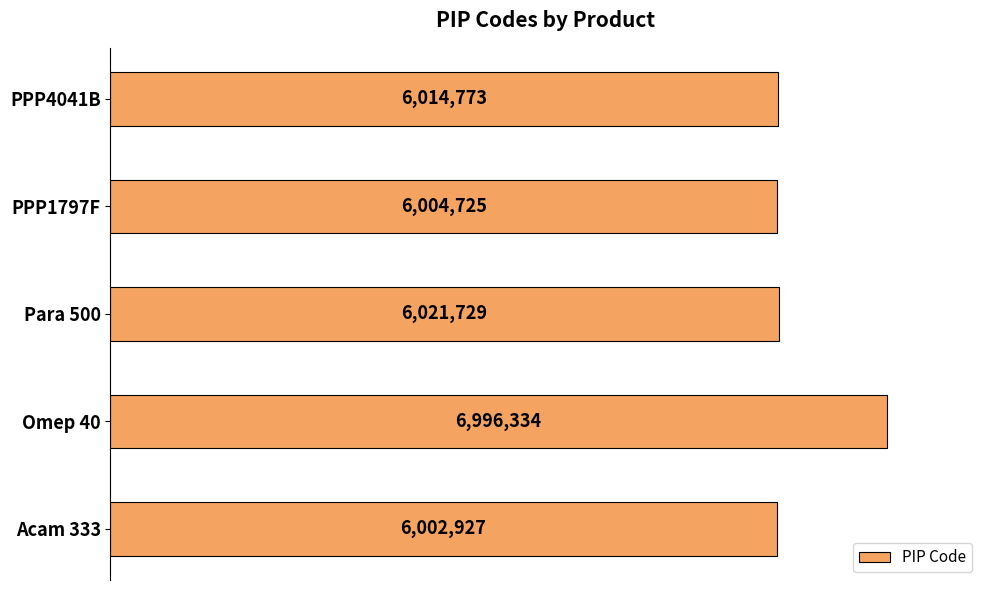

Does the chart contain any negative values?

No